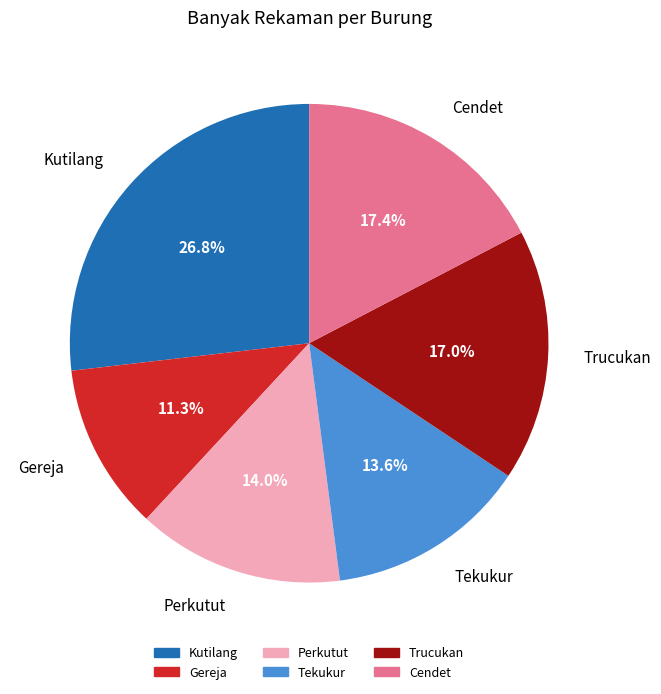

What percentage is NOT represented by Kutilang?

73.2%